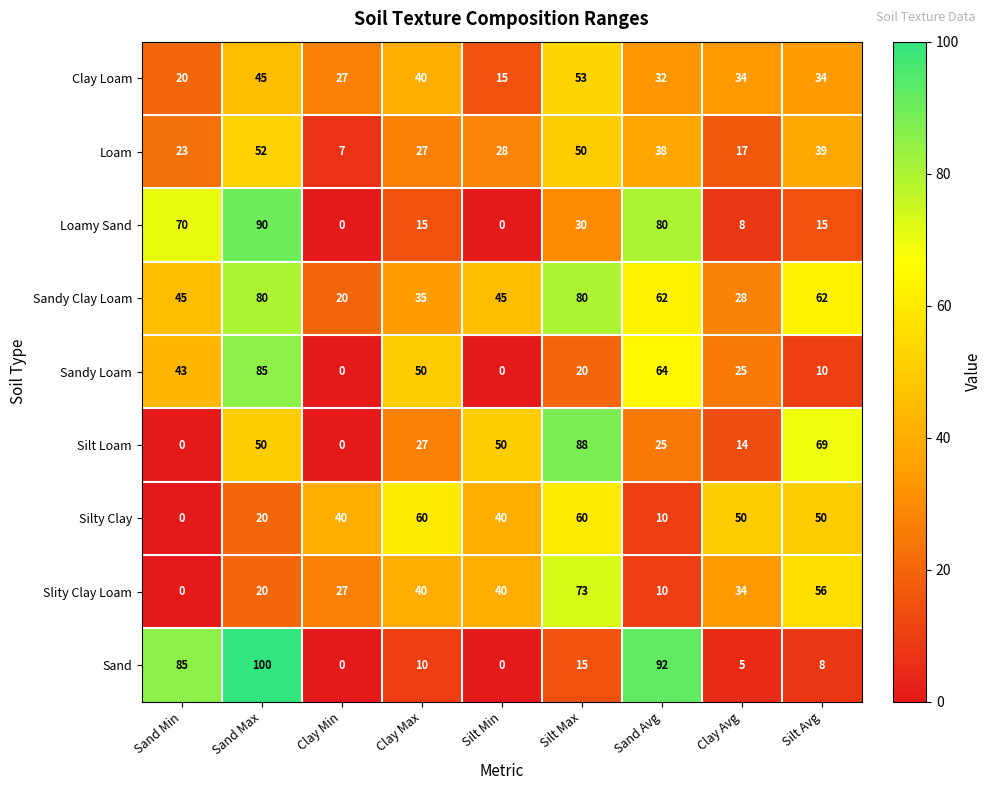

The Sandy Clay Loam series shows 35 at Clay Max. True or false?

True